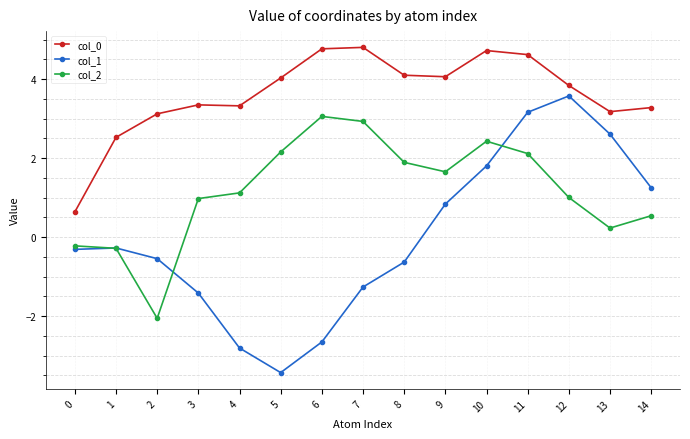

What is the difference between the col_2 values at 11 and 6?

0.9